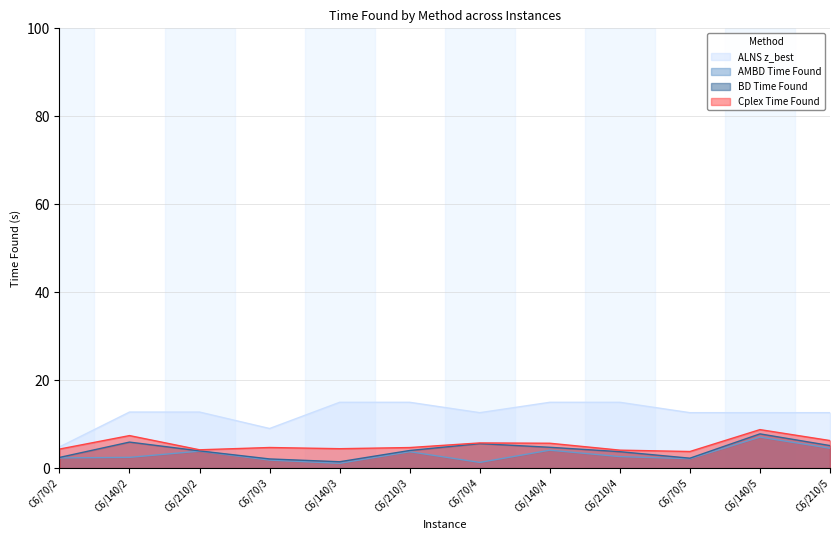

What is the smallest value displayed?

1.1